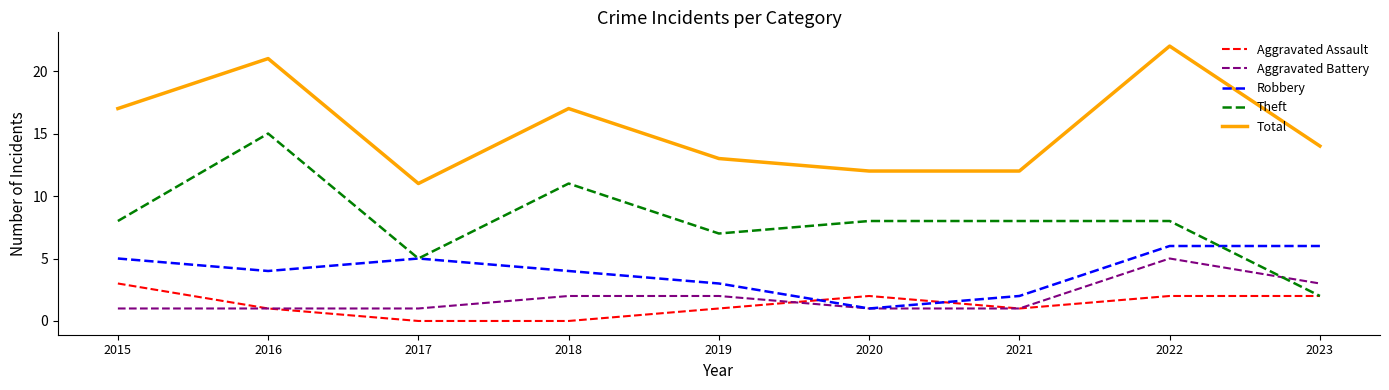

What is the difference between the highest and lowest values at 2019?

12